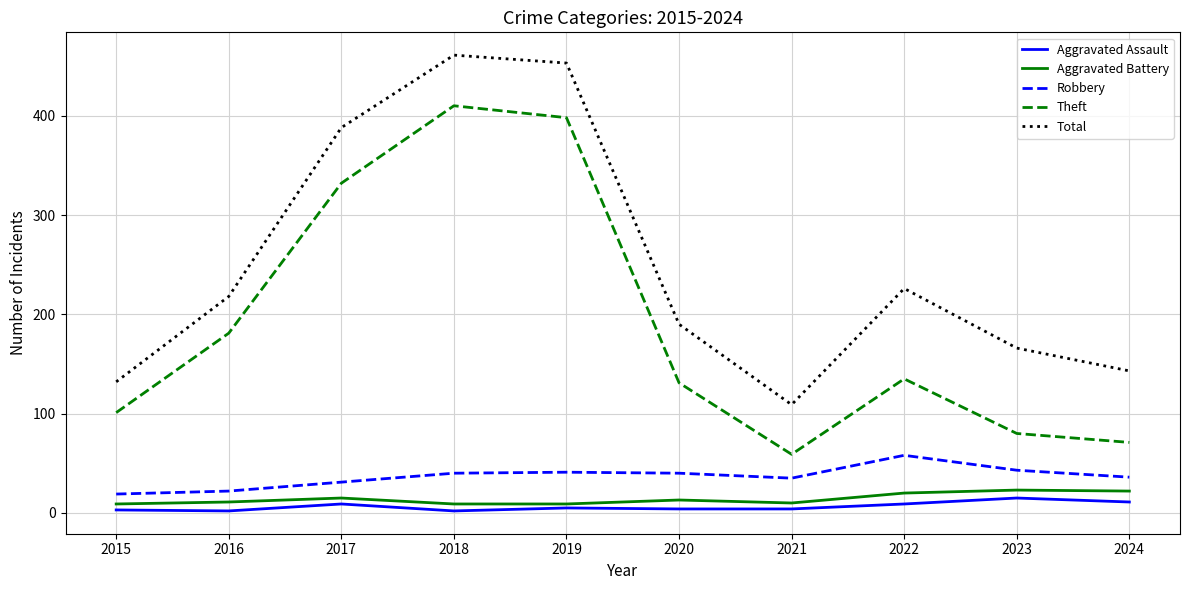

True or false: Aggravated Assault has more than 0 points higher than both neighbors.

True